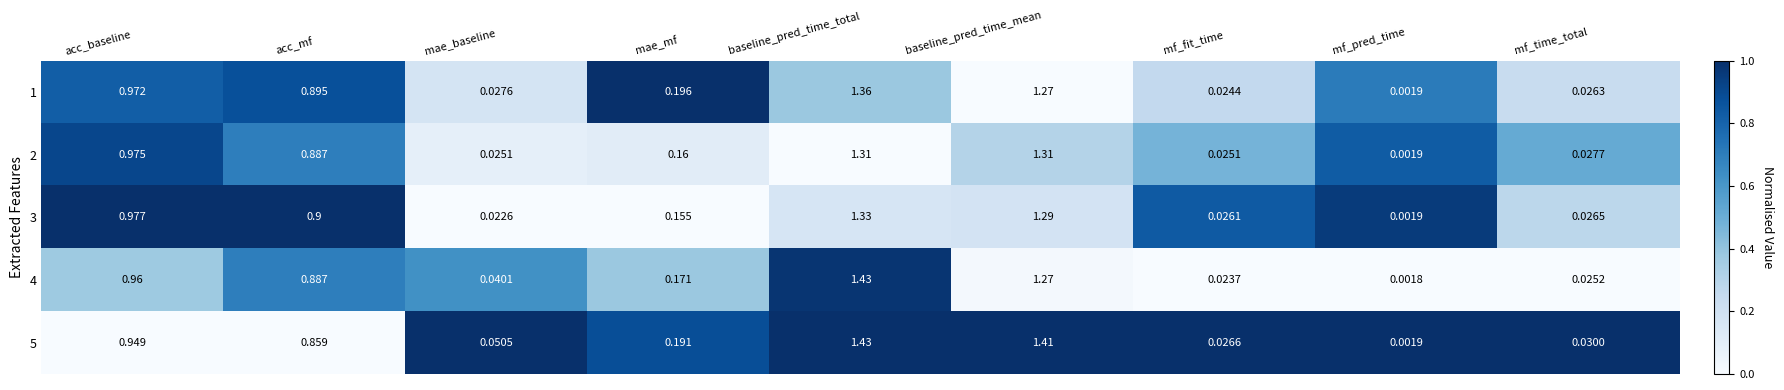

Rank the categories by 1 value from lowest to highest.

mf_pred_time, mf_fit_time, mf_time_total, mae_baseline, mae_mf, acc_mf, acc_baseline, baseline_pred_time_mean, baseline_pred_time_total